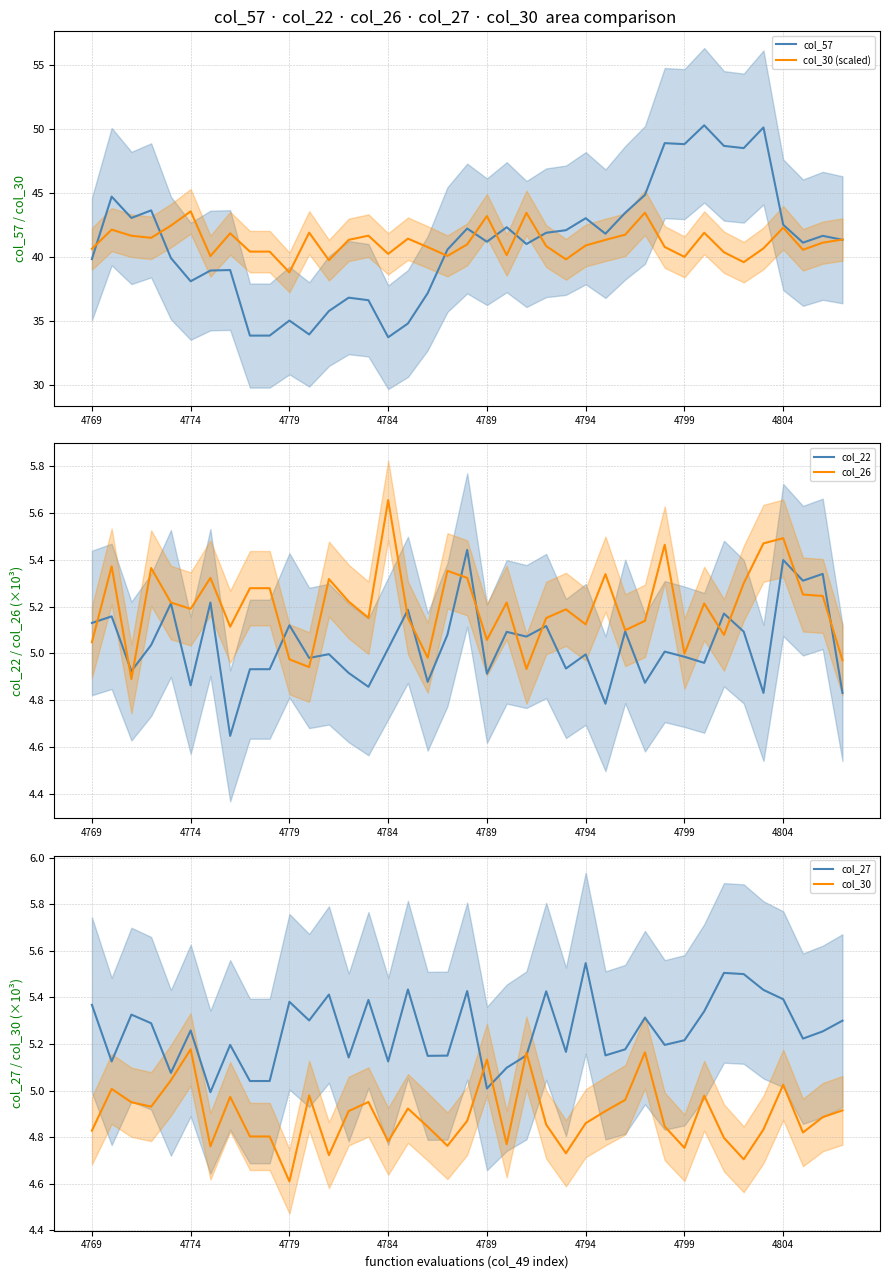

At which label is col_26 closest to 5?

4799